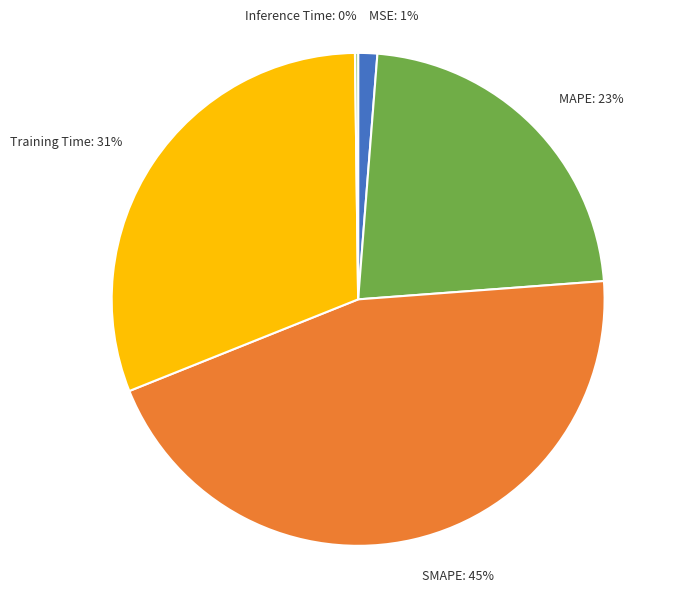

Which category has the biggest portion of the pie?

SMAPE